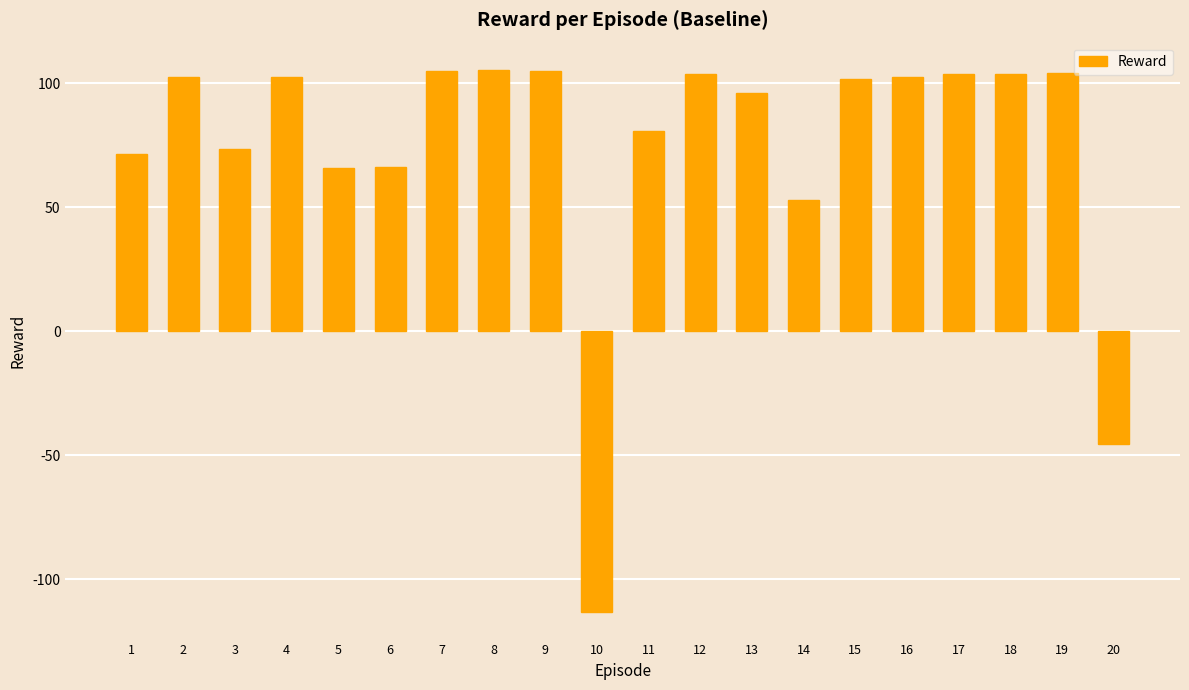

Where is the data nearest to the value -3?

20